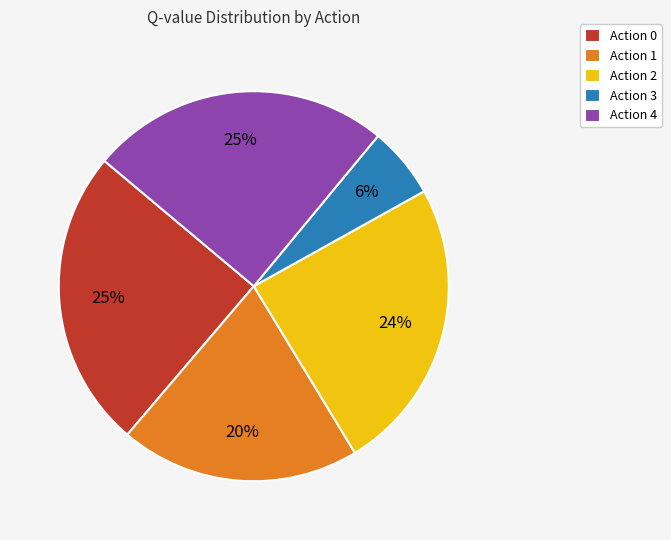

True or false: Action 0 accounts for 14% of the total.

False